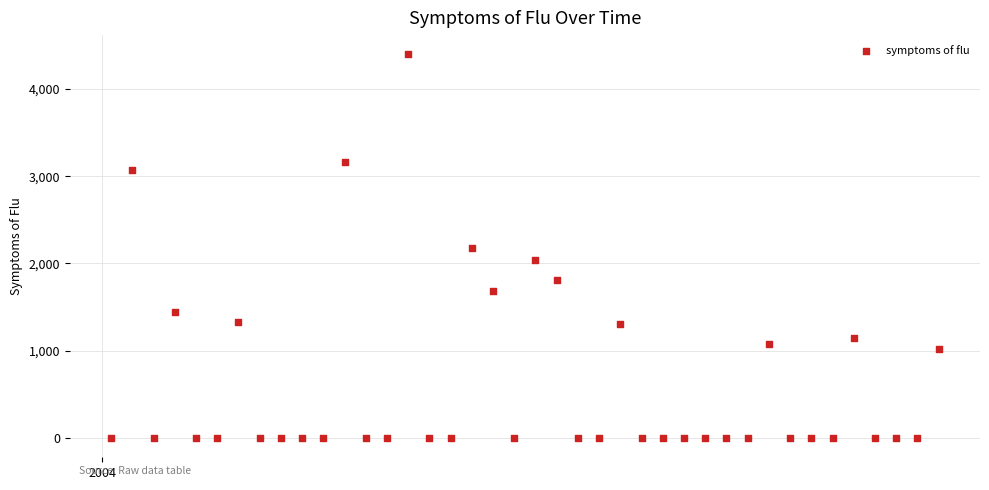

What is the range of Y values (max minus min)?

4396.2